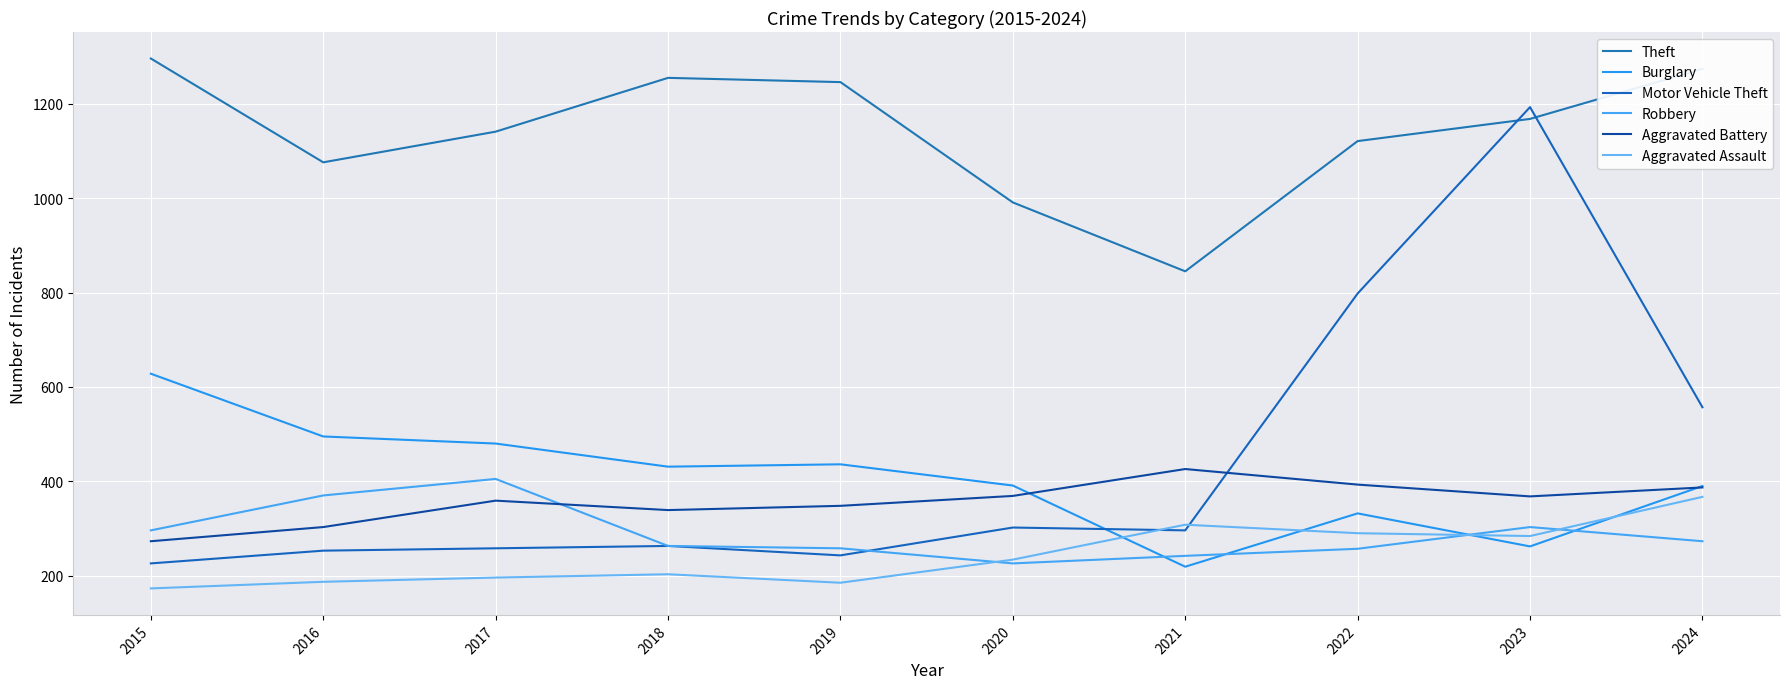

What is the spread (max minus min) of values at 2023?

931